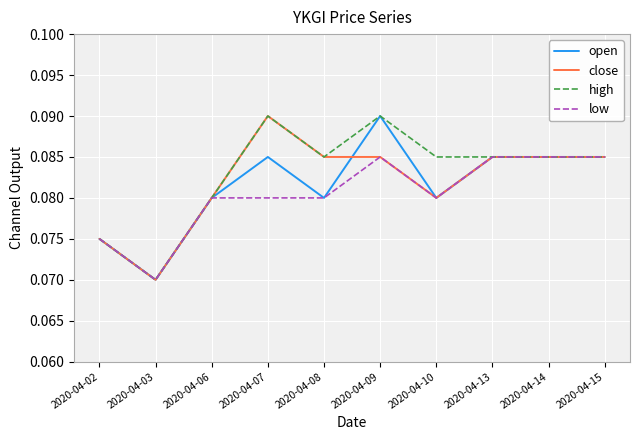

Between 2020-04-07 and 2020-04-10, which series saw the biggest shift?

close